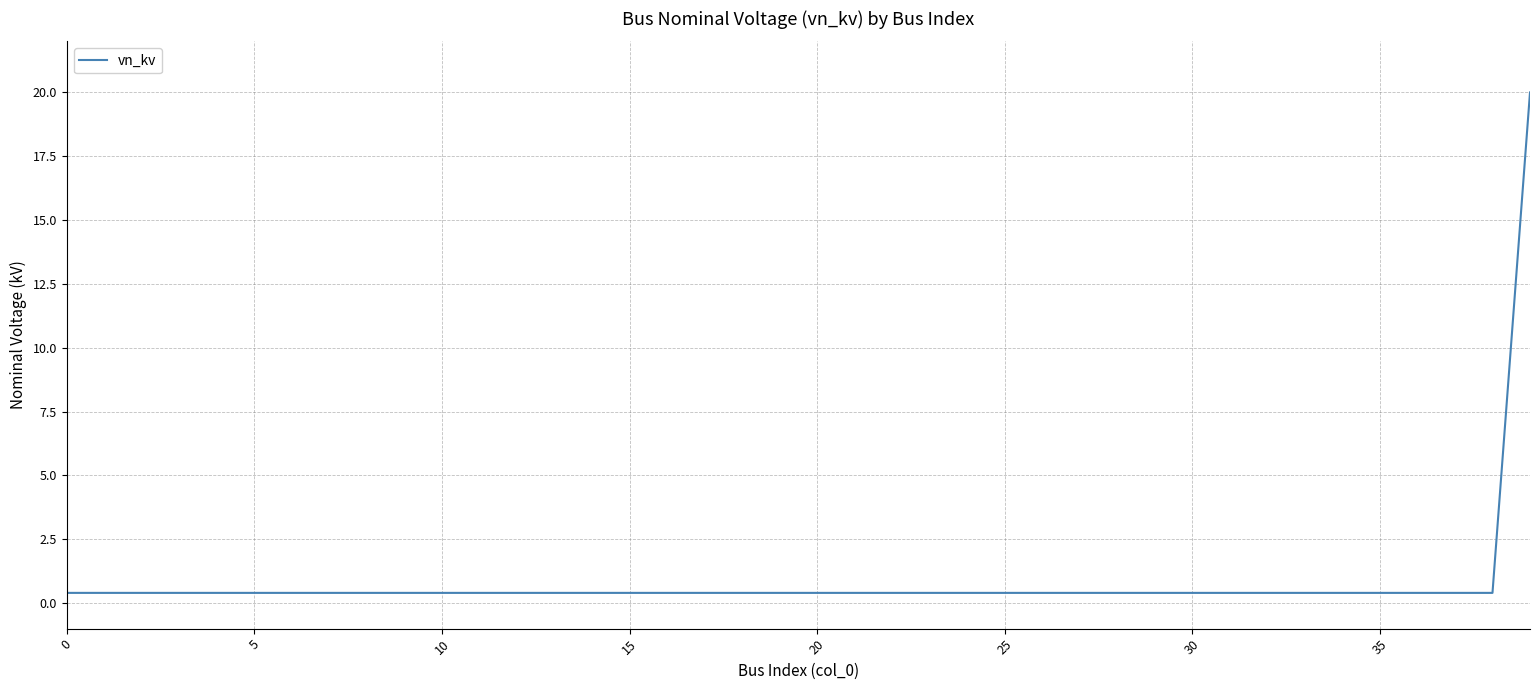

What is the greatest value displayed?

20.0